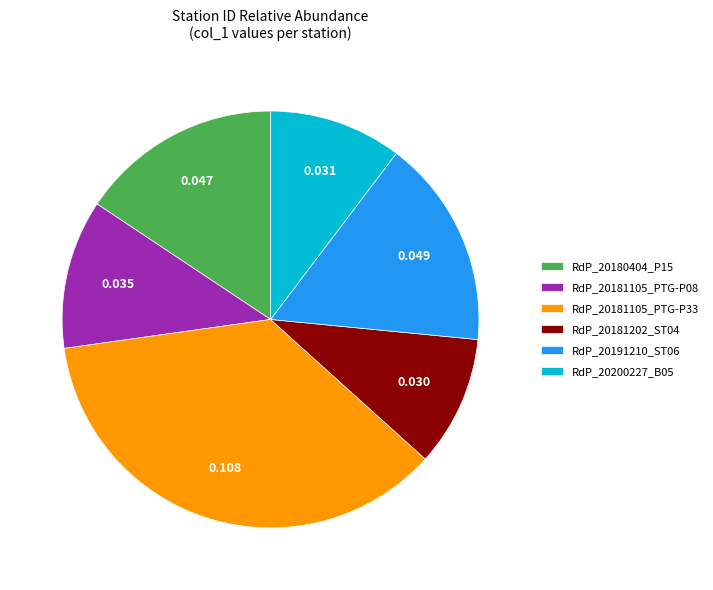

Is it true that RdP_20180404_P15 is 28% of the pie?

False